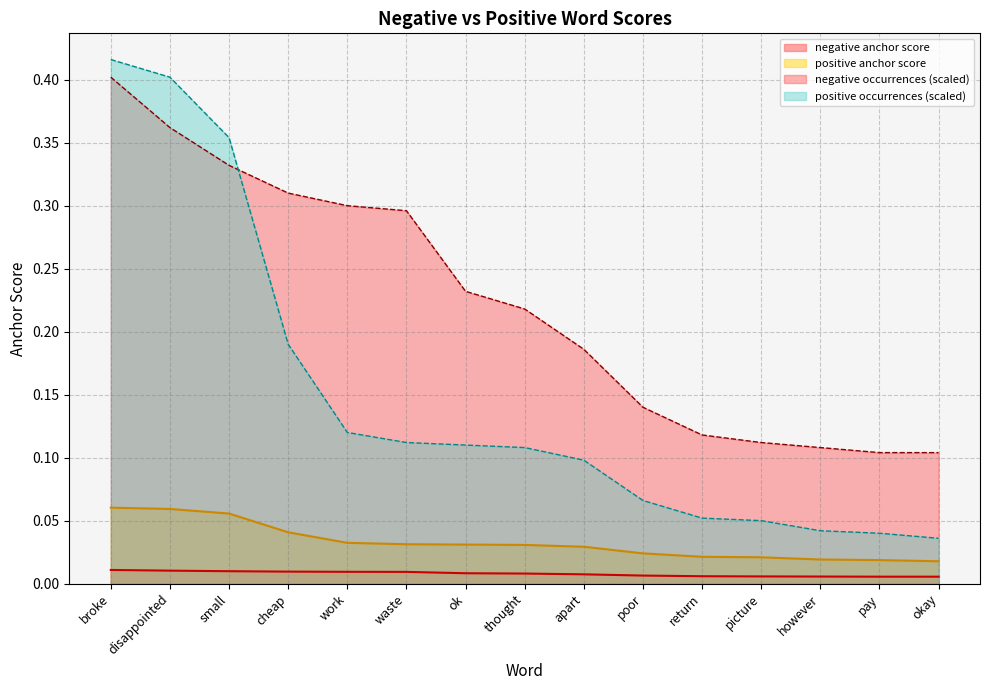

What is the difference between the second highest and minimum values in the positive occurrences series?

0.4